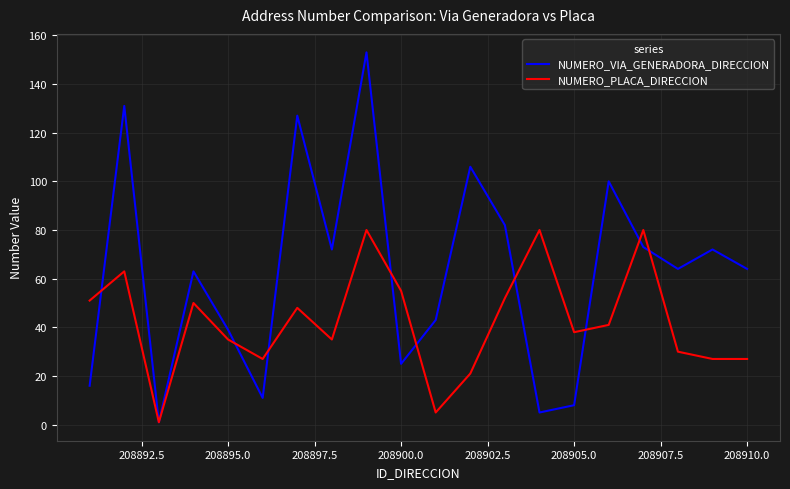

Rank the series by their maximum value, from lowest to highest.

NUMERO_PLACA_DIRECCION, NUMERO_VIA_GENERADORA_DIRECCION